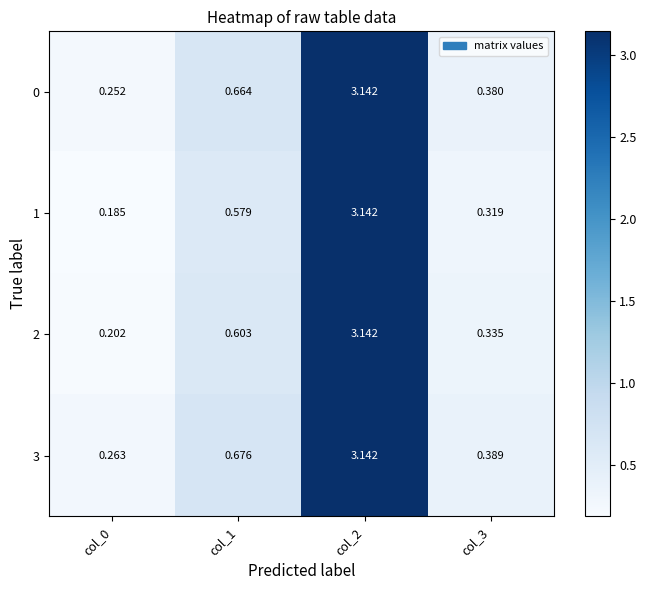

Is the value of 3 at col_3 greater than the value of 1 at col_1?

No